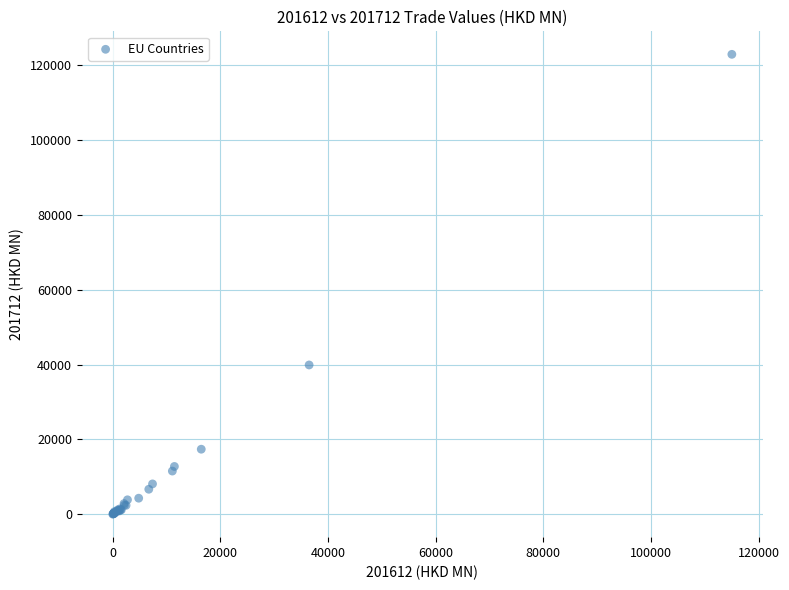

What Y value in the scatter plot is closest to 61448?

39882.0